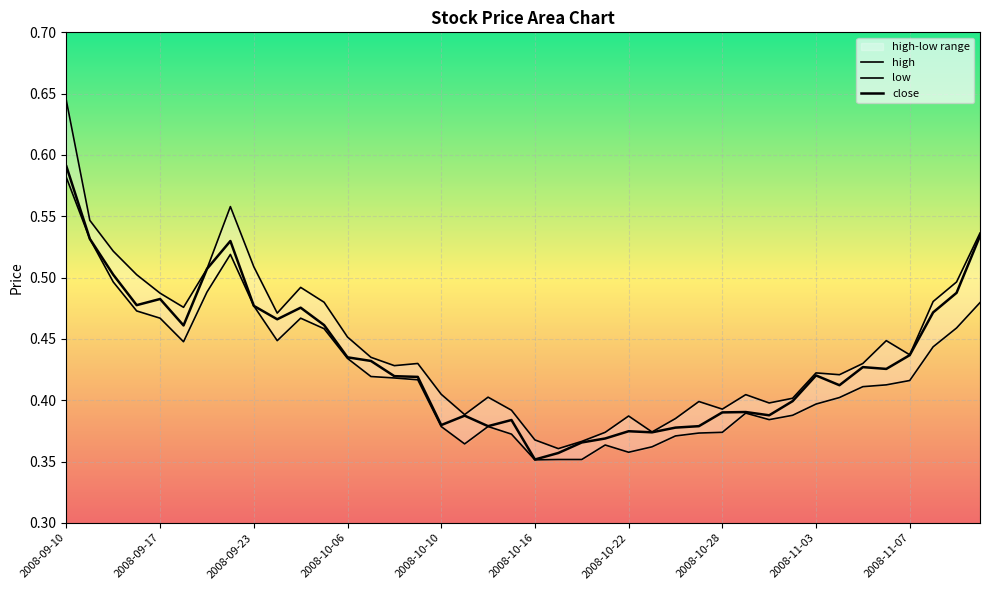

What is the label of the 32nd point from the left?

2008-10-31